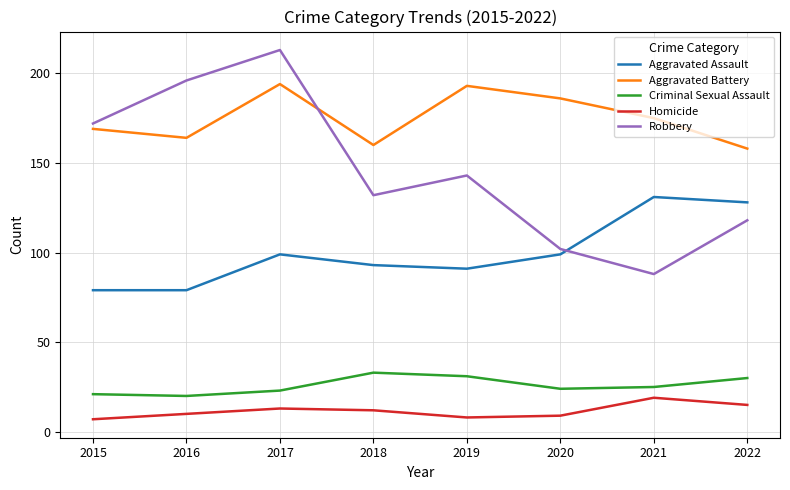

Between 2018 and 2020, which series saw the biggest shift?

Robbery